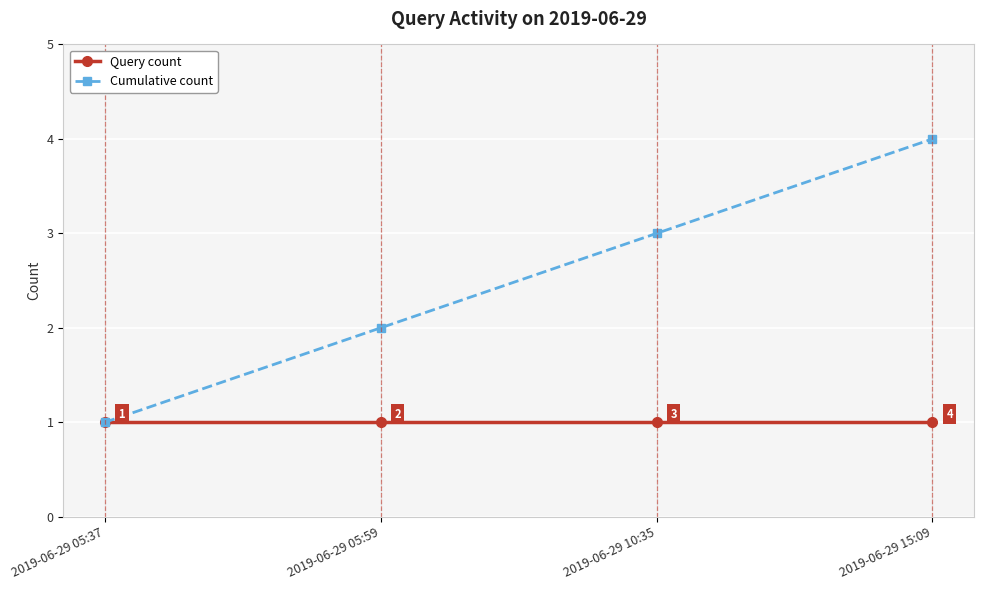

Is it true that Query count equals 1 at 2019-06-29 05:37?

True